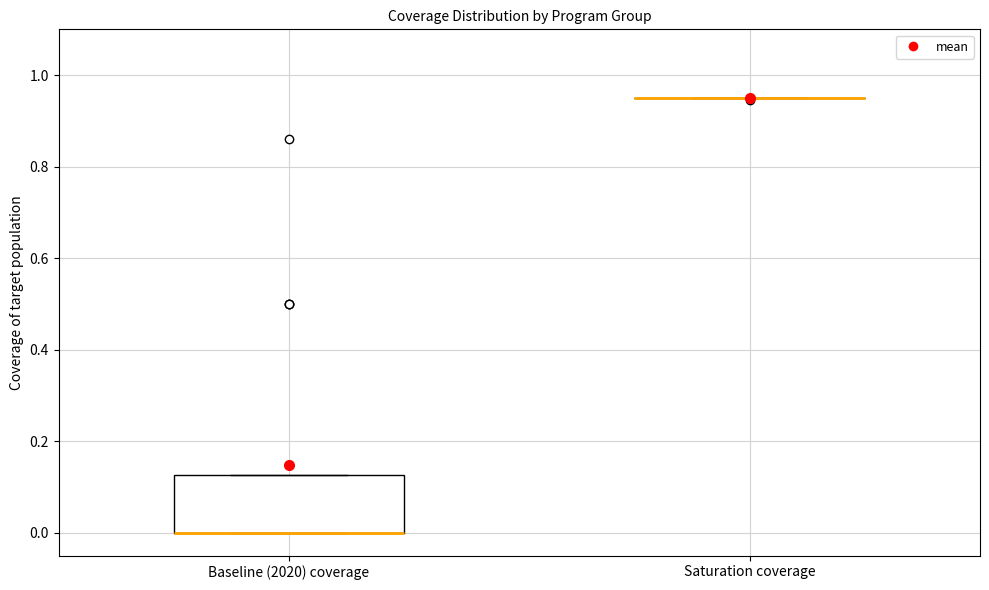

Reading left to right, transcribe this box plot: for each box, give where its median line is, the range the box spans, and where its two whiskers end, as read against the y-axis. The values are not printed on the chart, so give them approximately, as read against the axis.

Baseline (2020) coverage: median 0.00 (drawn on the box's lower edge), box 0.00 to 0.12, whiskers 0.00 to 0.12
Saturation coverage: box collapsed to a line at 0.96, whiskers 0.96 to 0.96